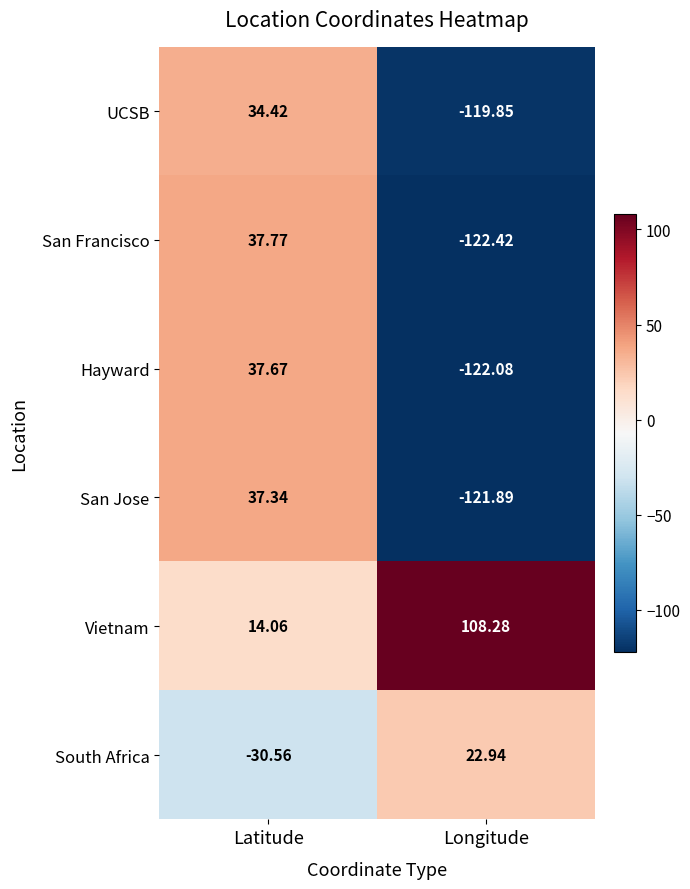

Count the number of categories in the chart.

2